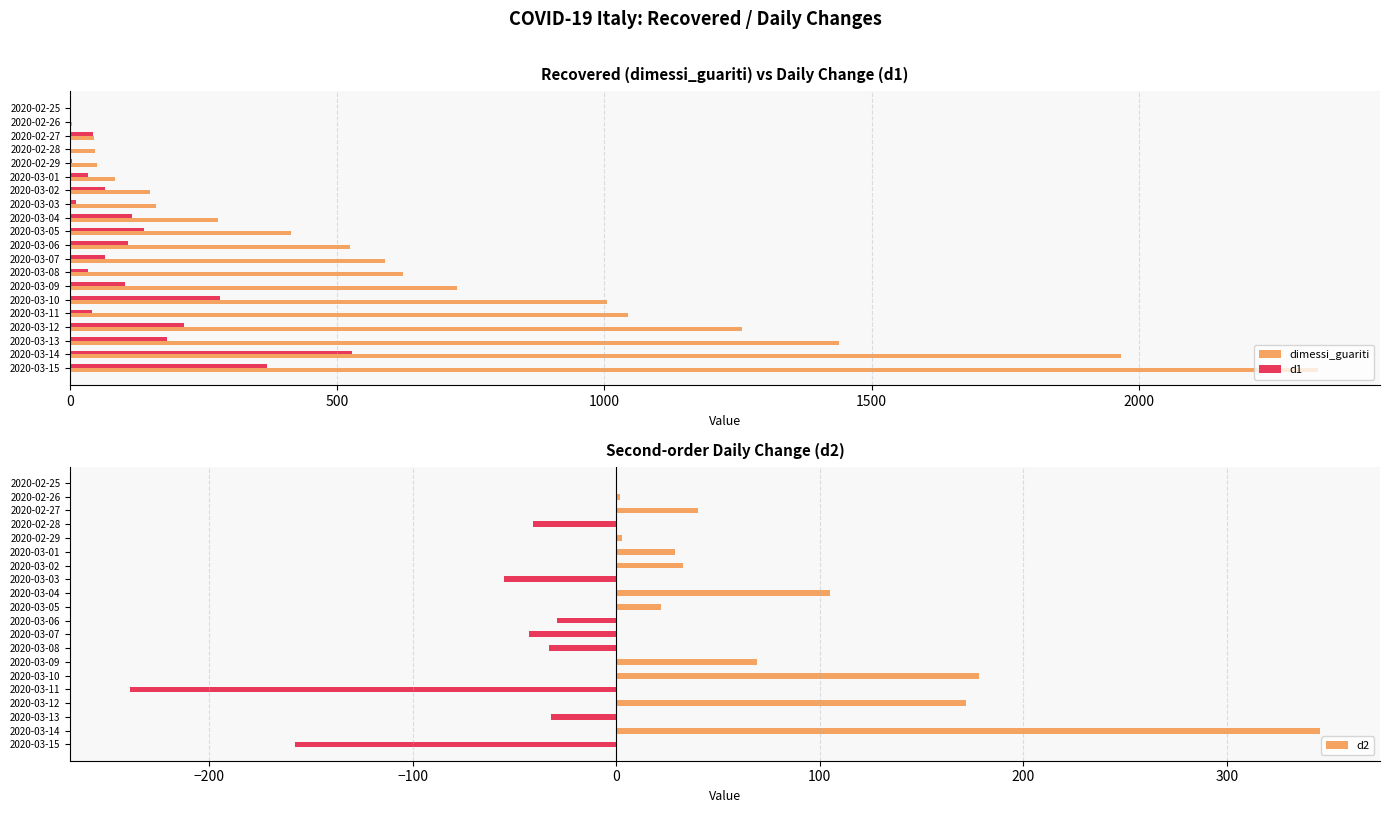

How many groups of bars are there?

20